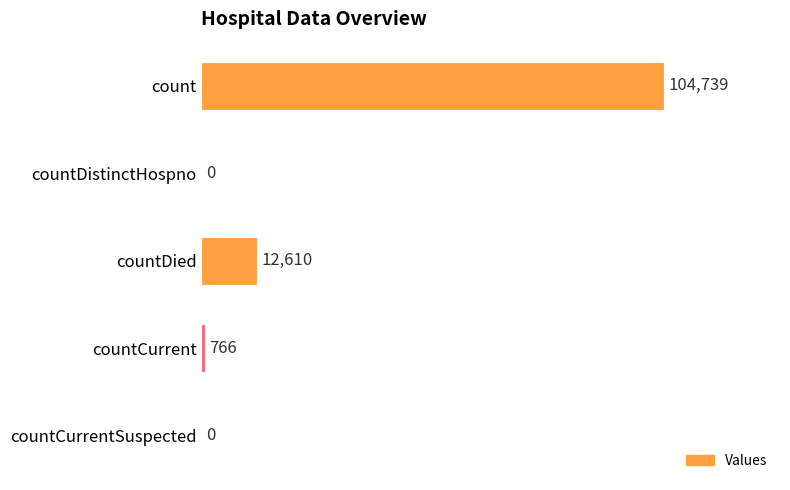

True or false: the data shows 104739 at count.

True